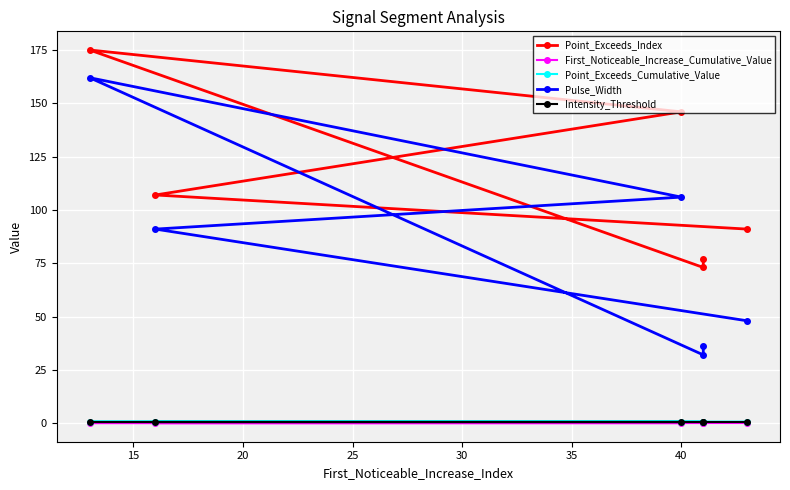

What is the spread (max minus min) of values at 35?

90.9